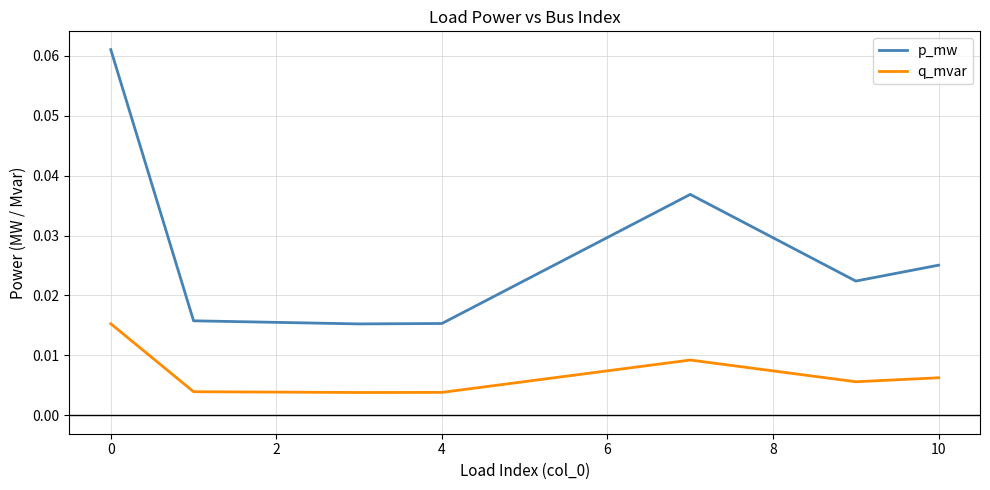

Which series has the largest total across all categories?

p_mw